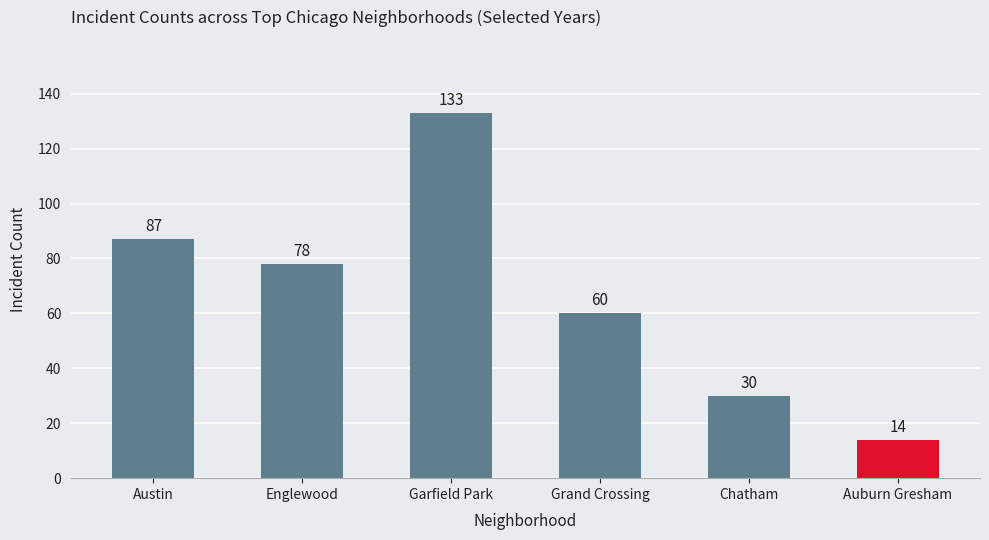

What position from the left is Englewood?

2